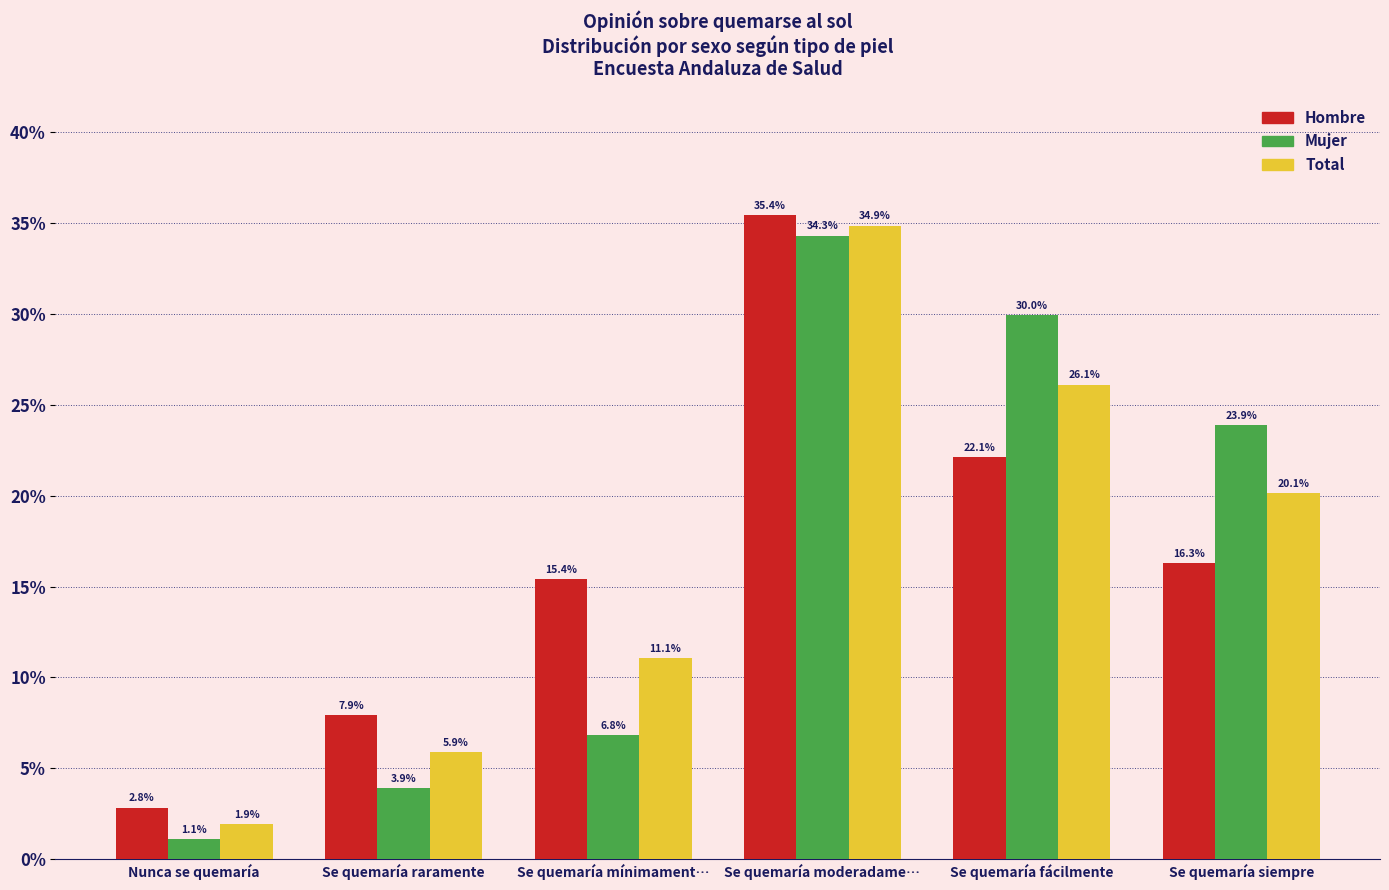

Between Se quemaría raramente and Se quemaría mínimament…, which series saw the biggest shift?

Hombre